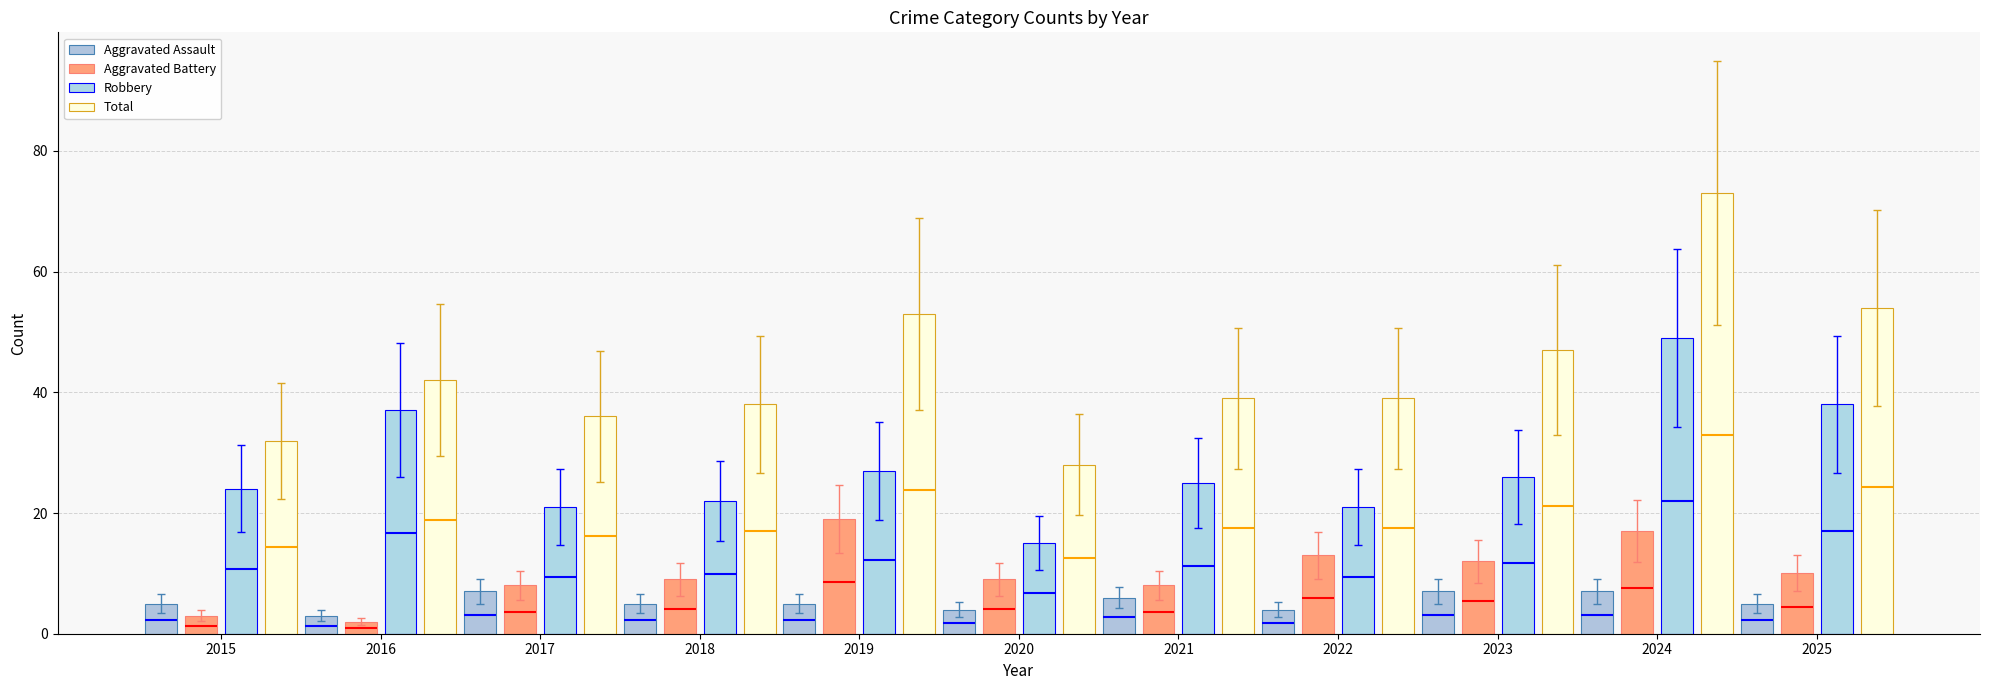

Is the value of Aggravated Assault at 2016 greater than the value of Robbery at 2020?

No